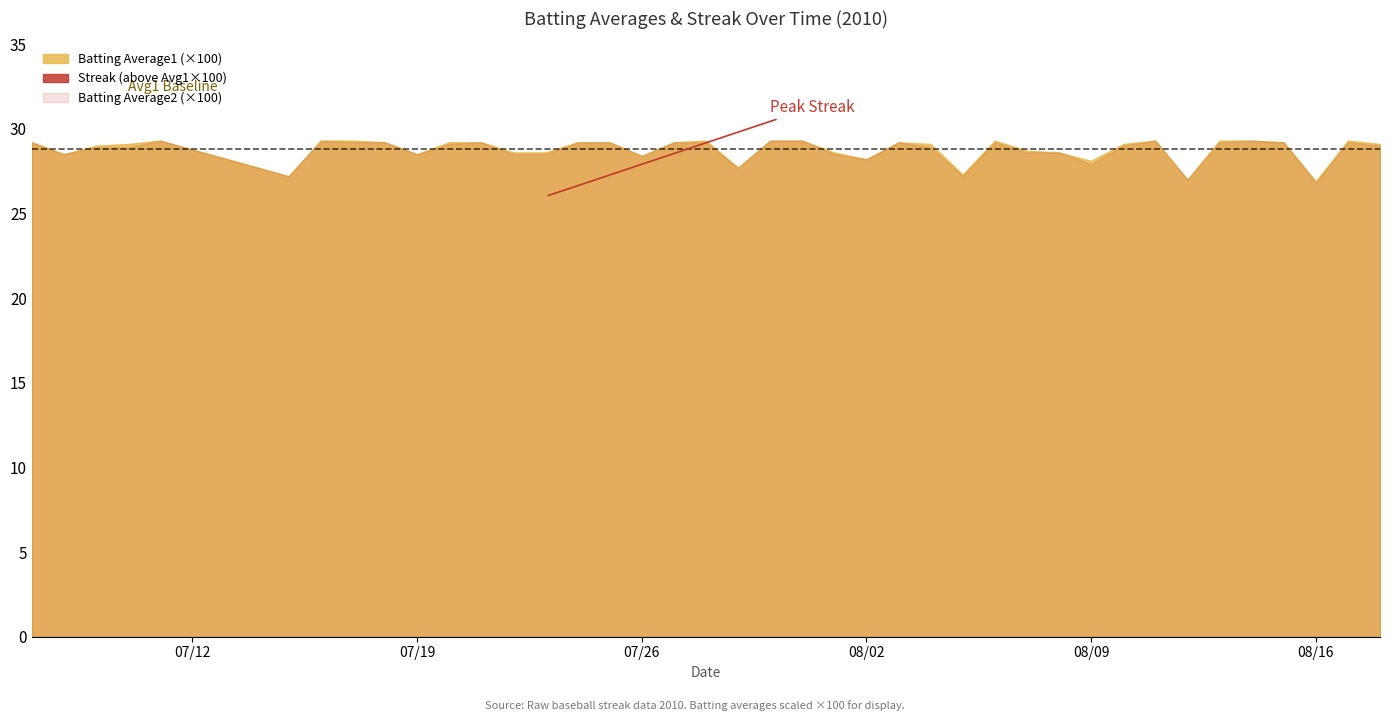

True or false: Streak has a value of -10.2 at 2010-07-27.

False